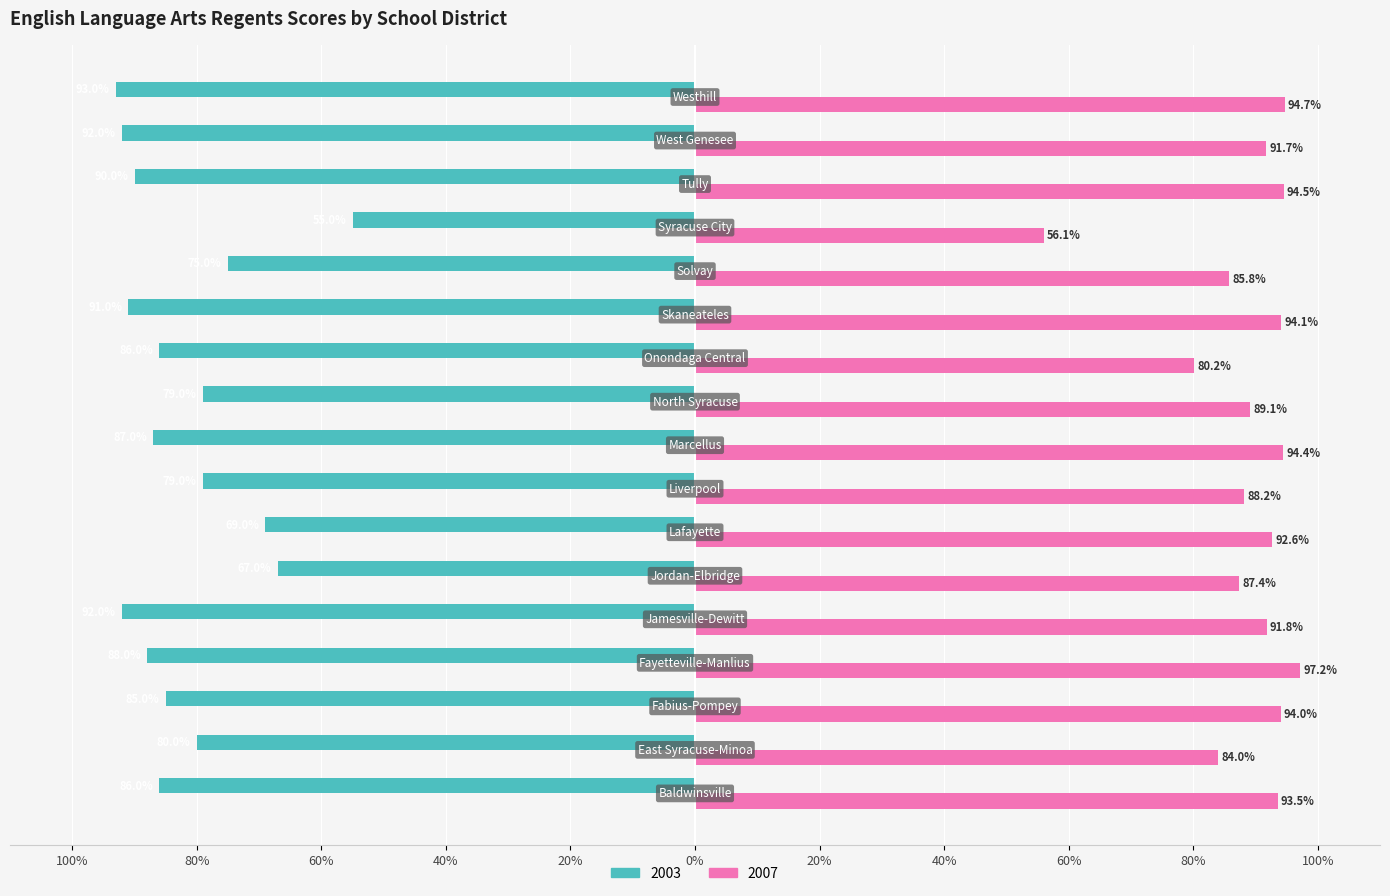

What is the greatest value displayed?

1.0